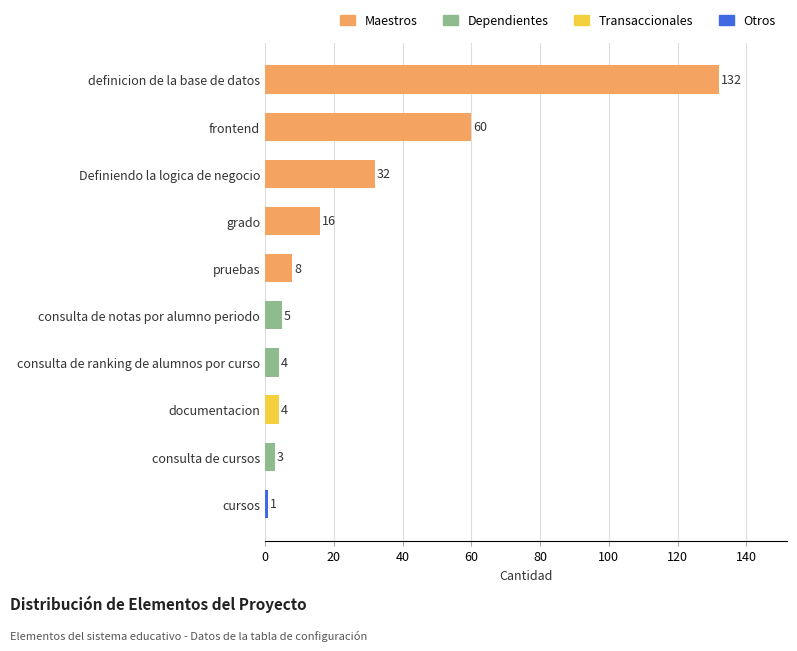

Are the bars horizontal?

Yes